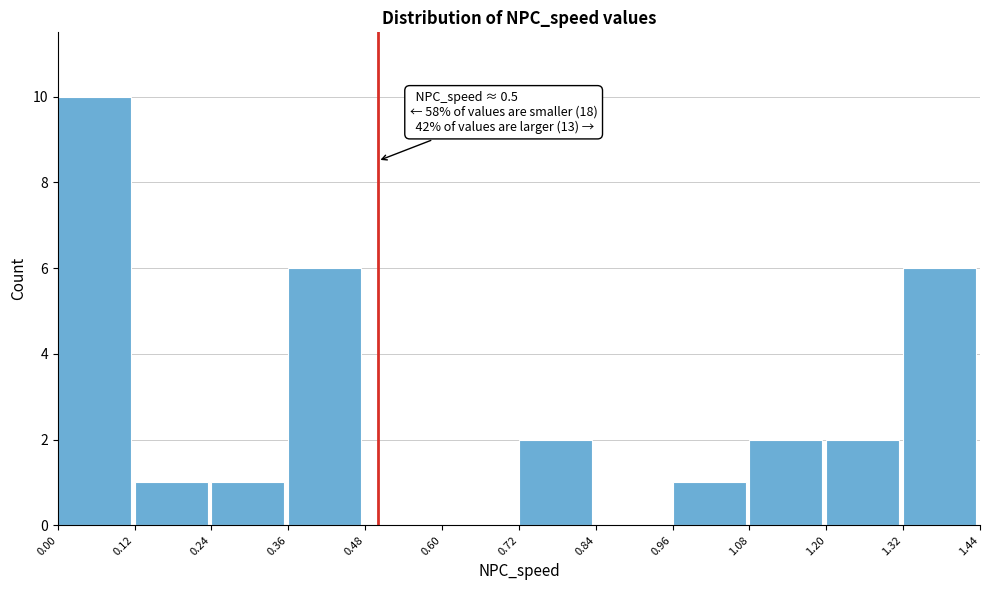

Which range on the x-axis has the tallest bar?

0.00 to 0.12